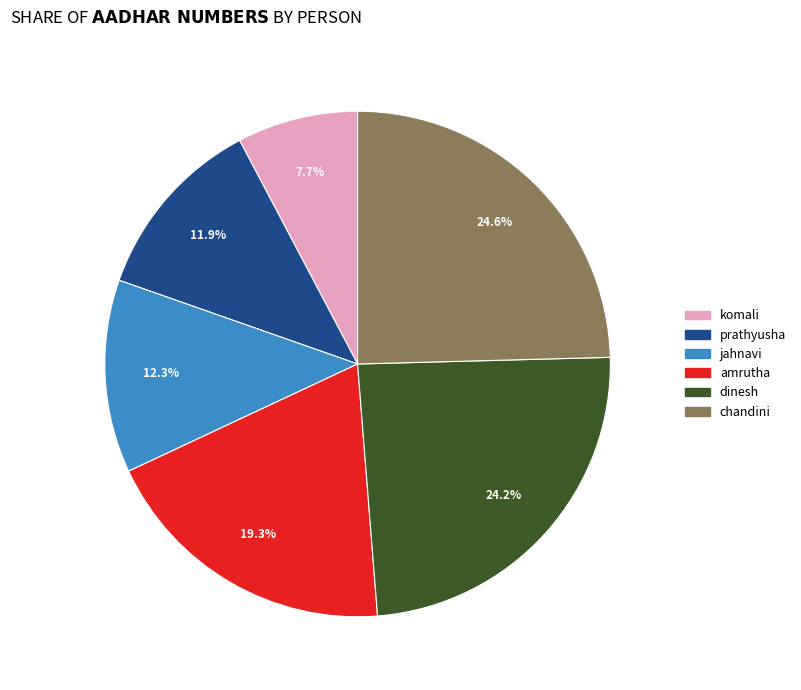

What is the smallest slice in the pie chart?

komali